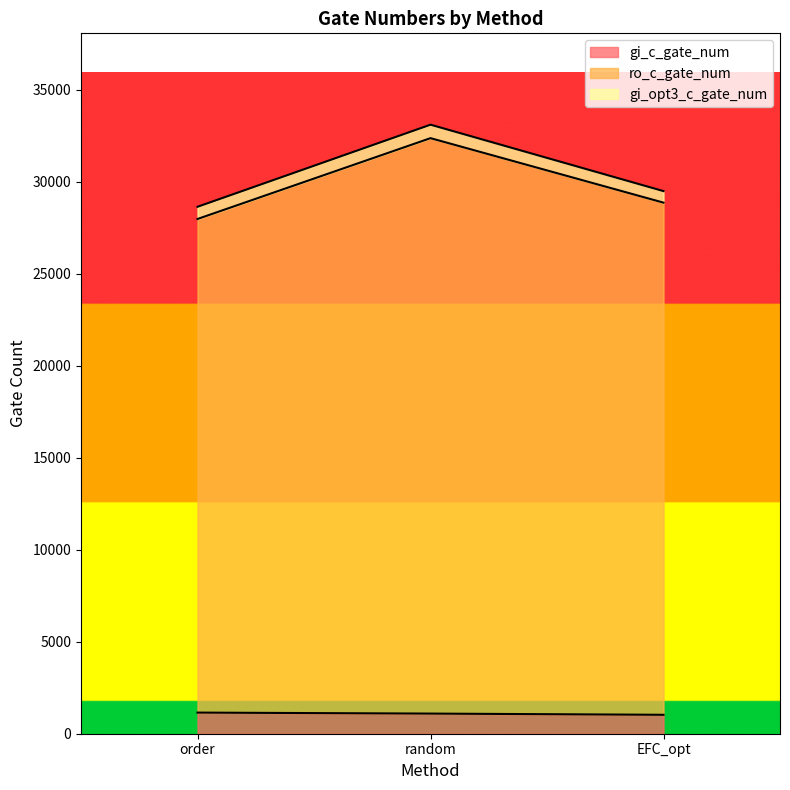

True or false: ro_c_gate_num has a value of 32362 at random.

True